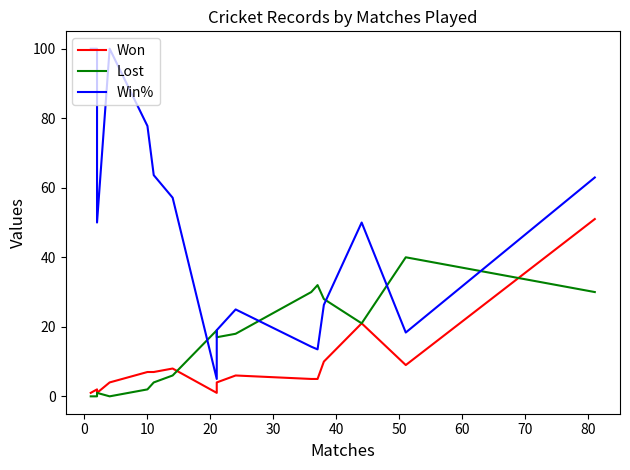

Reading left to right, transcribe all the data shown in this chart.

Won: 1.0	1.0	2.0	1.0	1.0	4.0	7.0	7.0	8.0	1.0	4.0	6.0	5.0	5.0	10.0	21.0	9.0	51.0
Lost: 0.0	0.0	0.0	1.0	1.0	0.0	2.0	4.0	6.0	19.0	17.0	18.0	30.0	32.0	28.0	21.0	40.0	30.0
Win%: 100.0	100.0	100.0	50.0	50.0	100.0	77.8	63.6	57.1	5.0	19.0	25.0	14.3	13.5	26.3	50.0	18.4	63.0